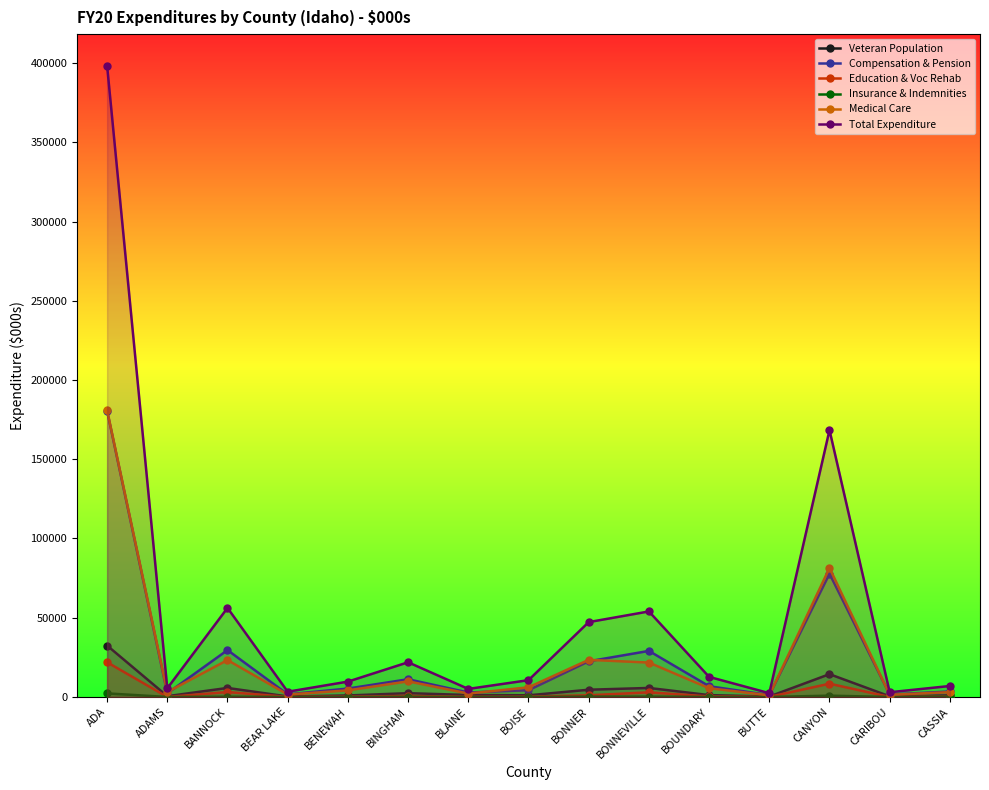

Rank the series by their maximum value, from highest to lowest.

Total Expenditure, Medical Care, Compensation & Pension, Veteran Population, Education & Voc Rehab, Insurance & Indemnities